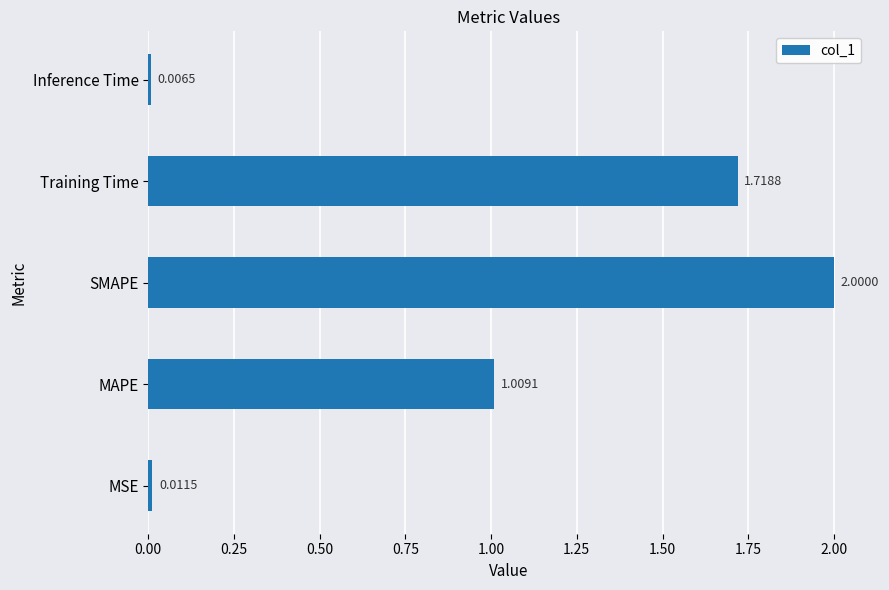

At which label is the value closest to 1?

MAPE